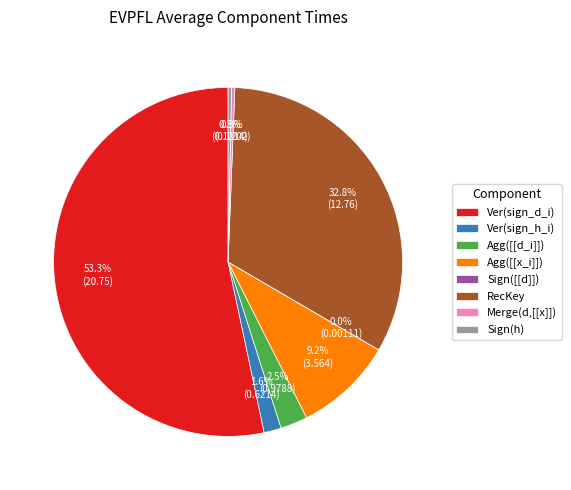

What is the largest slice in the pie chart?

Ver(sign_d_i)